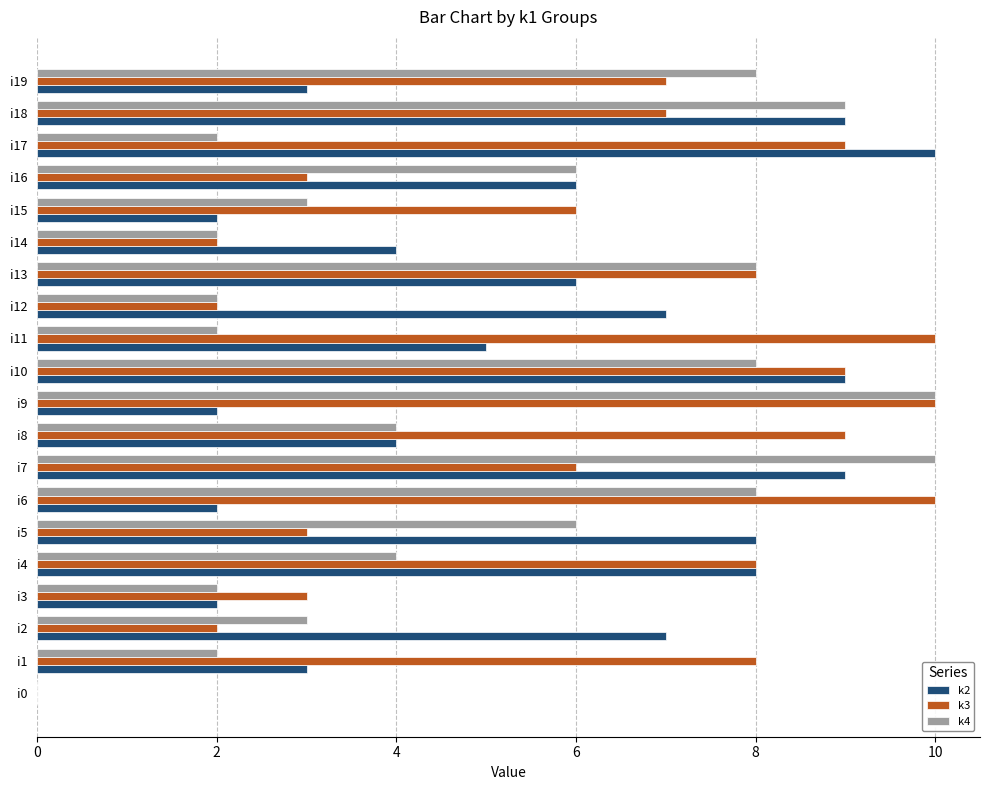

Is it true that k4 equals 6 at i9?

False